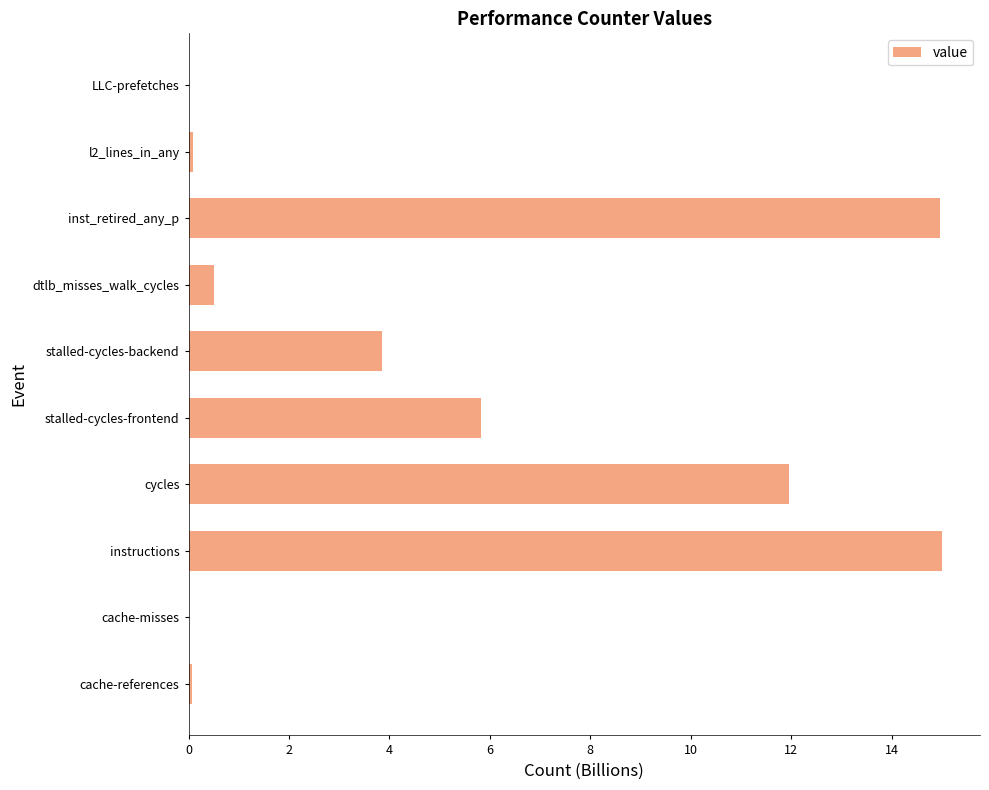

Where is the data nearest to the value 7?

stalled-cycles-frontend